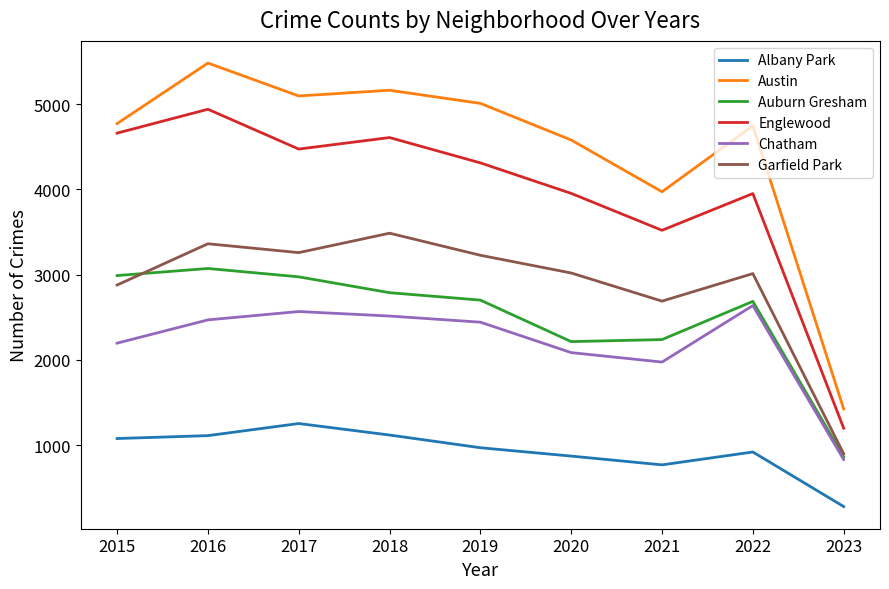

Rank the series by their maximum value, from highest to lowest.

Austin, Englewood, Garfield Park, Auburn Gresham, Chatham, Albany Park